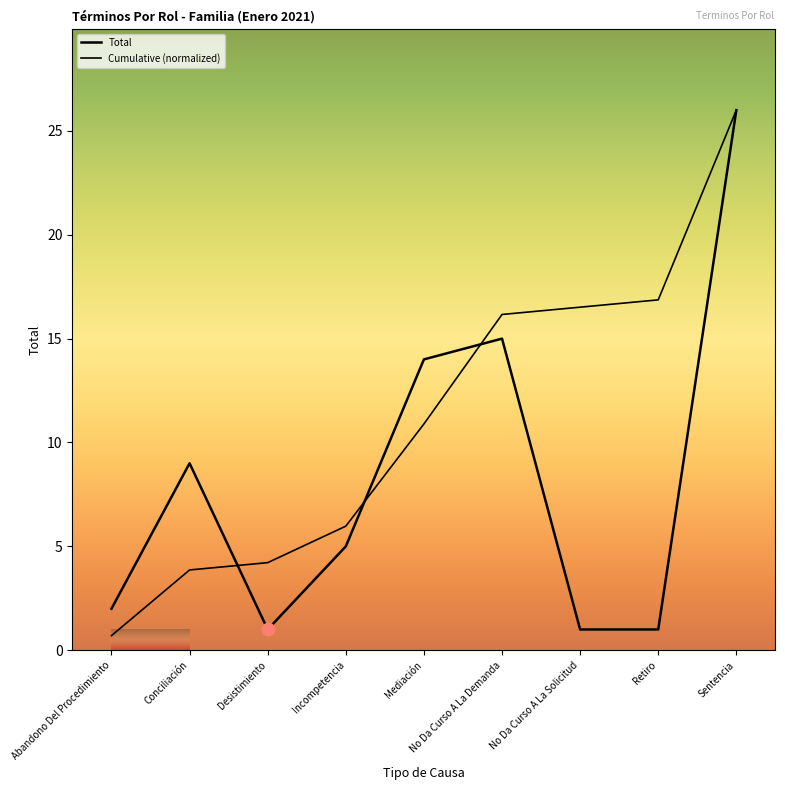

How many lines are shown in the chart?

2